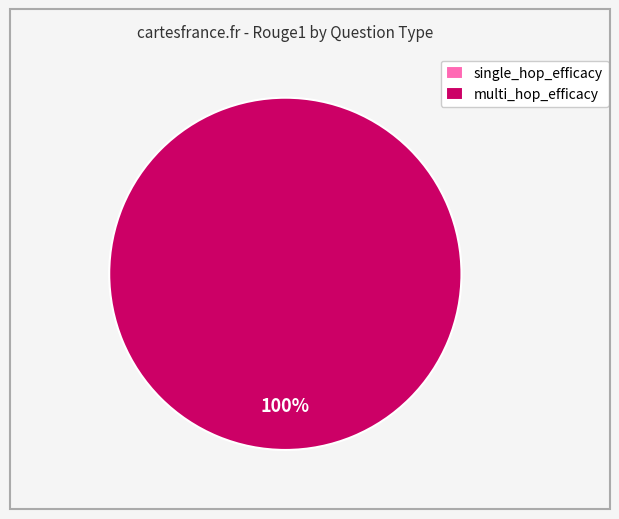

What is the smallest slice in the pie chart?

single_hop_efficacy (Who wrote)